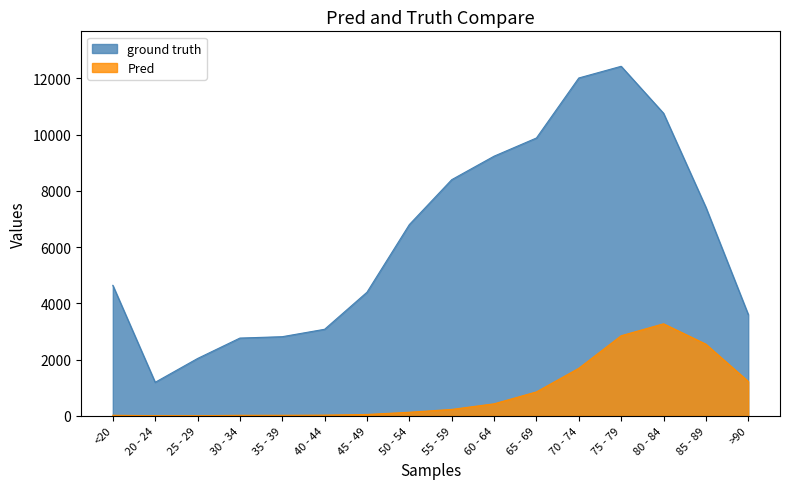

Reading left to right, what are all the values shown in this chart?

ground truth: 4641	1191	2038	2765	2814	3078	4396	6803	8400	9236	9883	12018	12434	10764	7417	3604
Pred: 18	4	3	17	18	24	47	126	227	426	850	1690	2848	3273	2548	1224